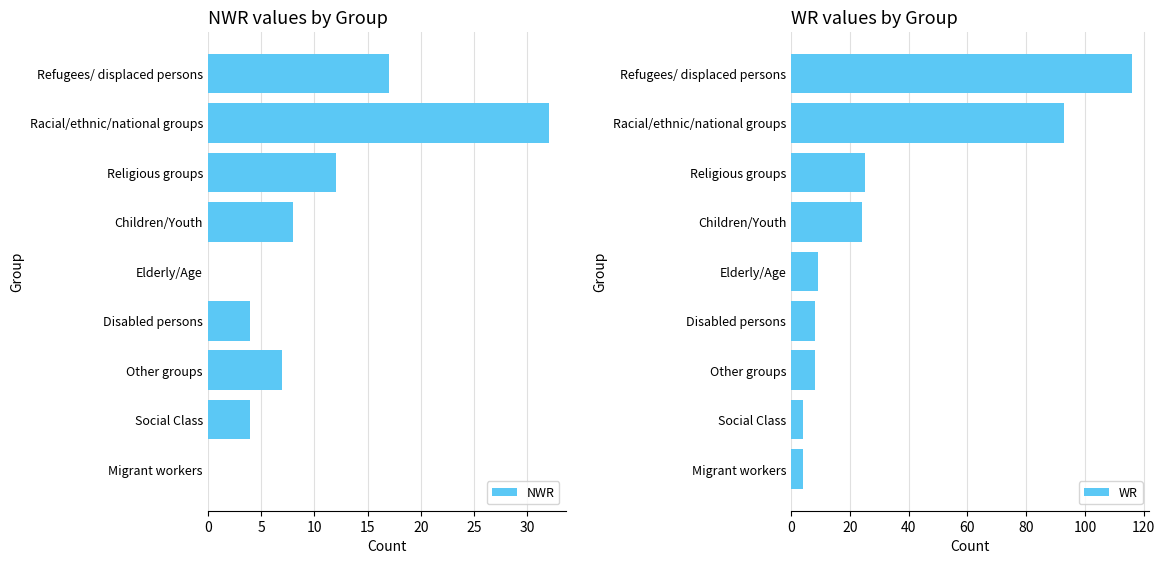

Reading right to left, what are all the values shown in this chart?

NWR: 17	32	12	8	0	4	7	4	0
WR: 116	93	25	24	9	8	8	4	4